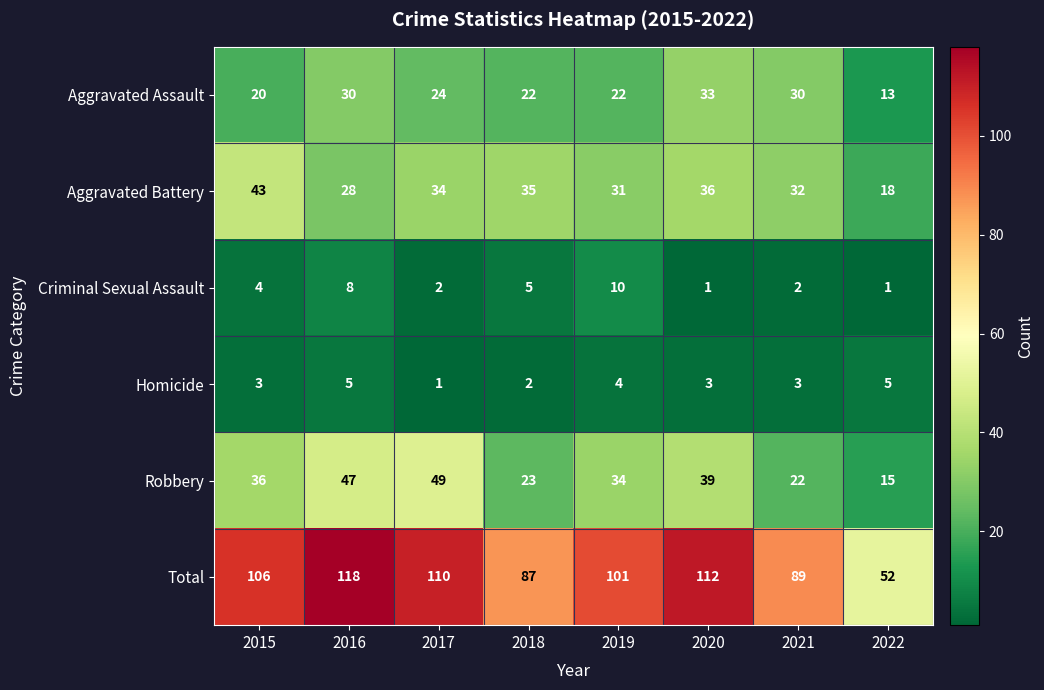

Count the number of categories in the chart.

8